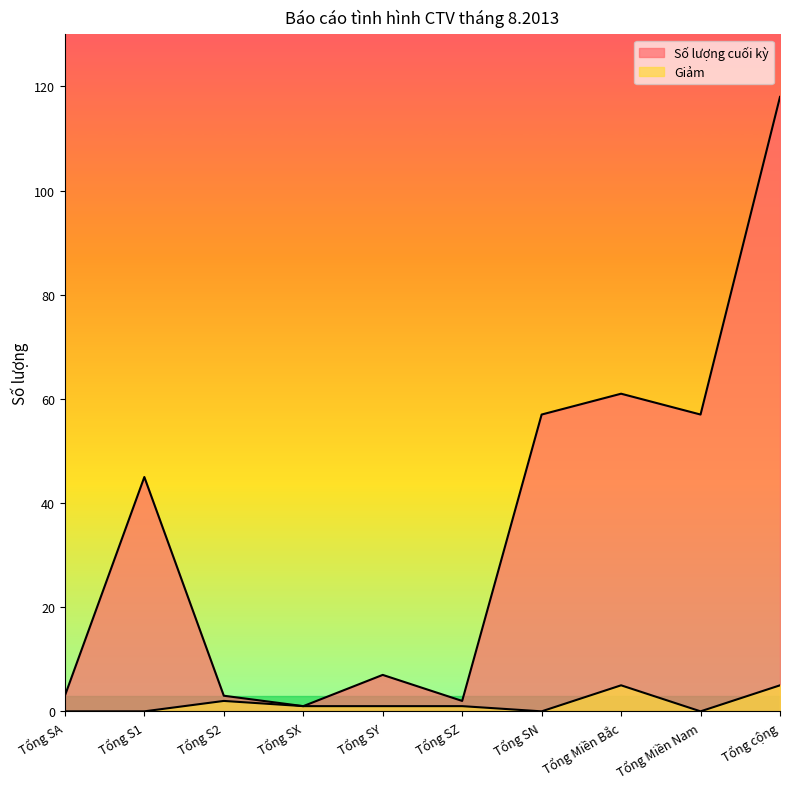

How many values in Giảm are above zero?

6